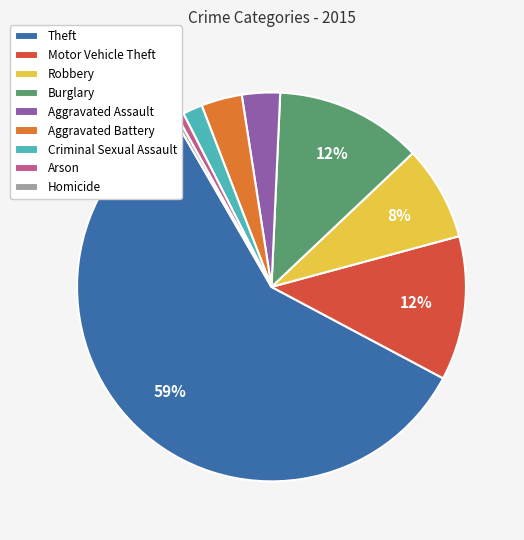

Between Criminal Sexual Assault and Theft, which is larger?

Theft